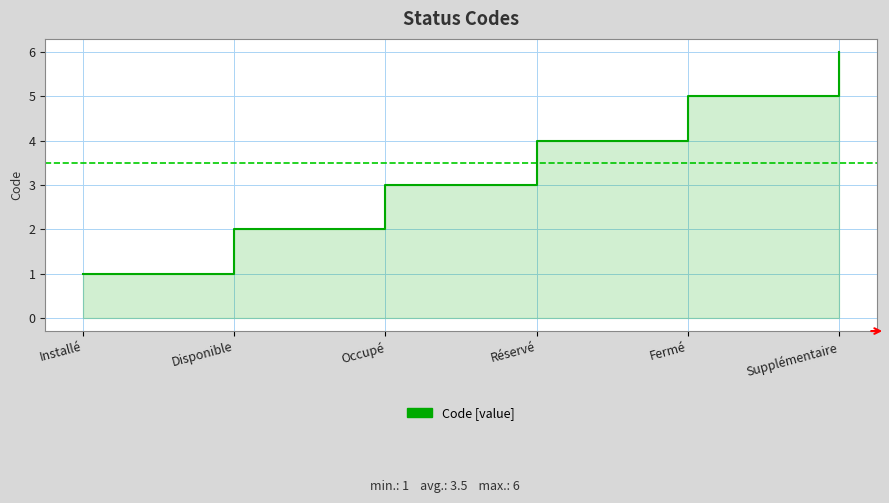

Reading right to left, what are all the values shown in this chart?

6	5	4	3	2	1